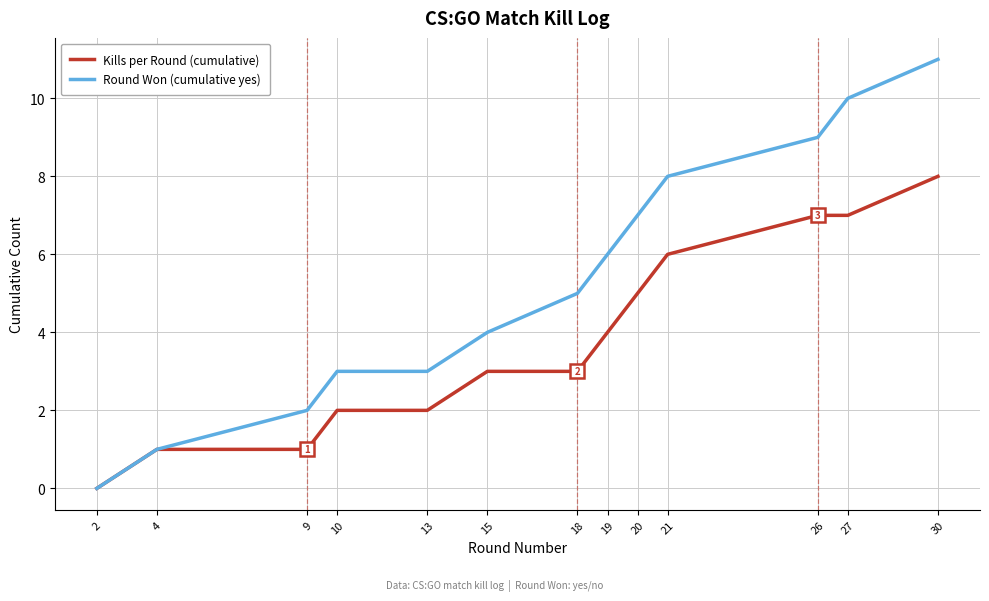

Rank the series by their average value, from highest to lowest.

Round Won (cumulative yes), Kills per Round (cumulative)